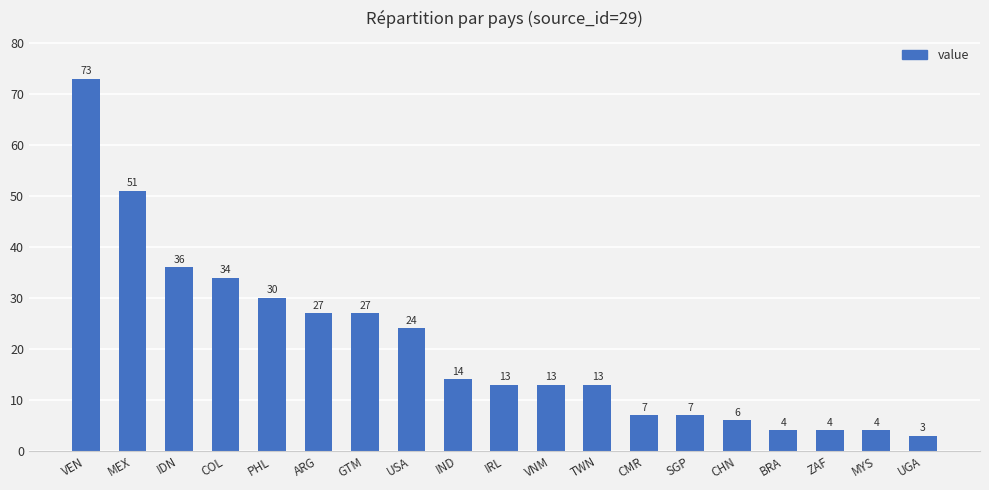

What is the difference between the maximum and minimum values?

70